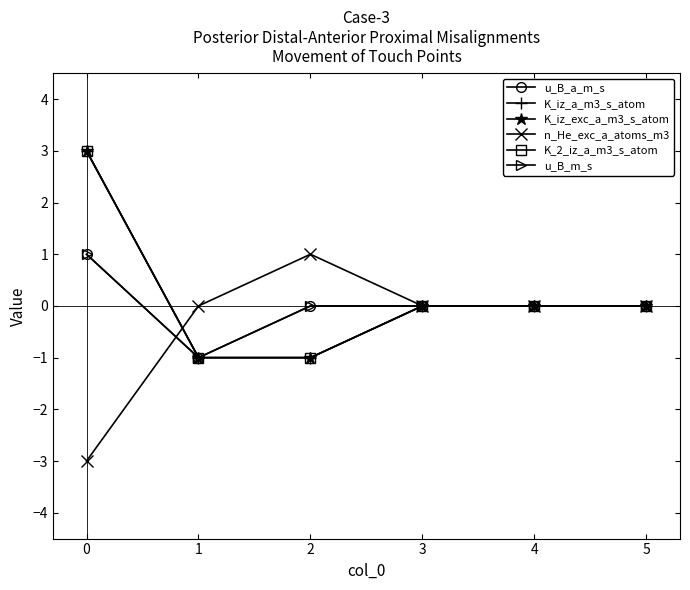

True or false: K_iz_a_m3_s_atom and u_B_m_s intersect in this chart.

False